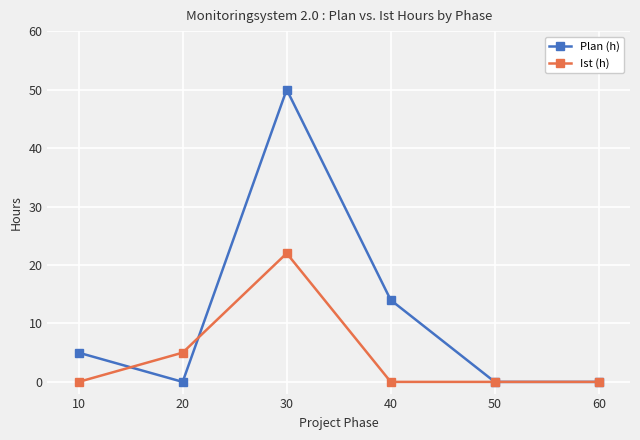

Is this an area chart (filled region under the line)?

No